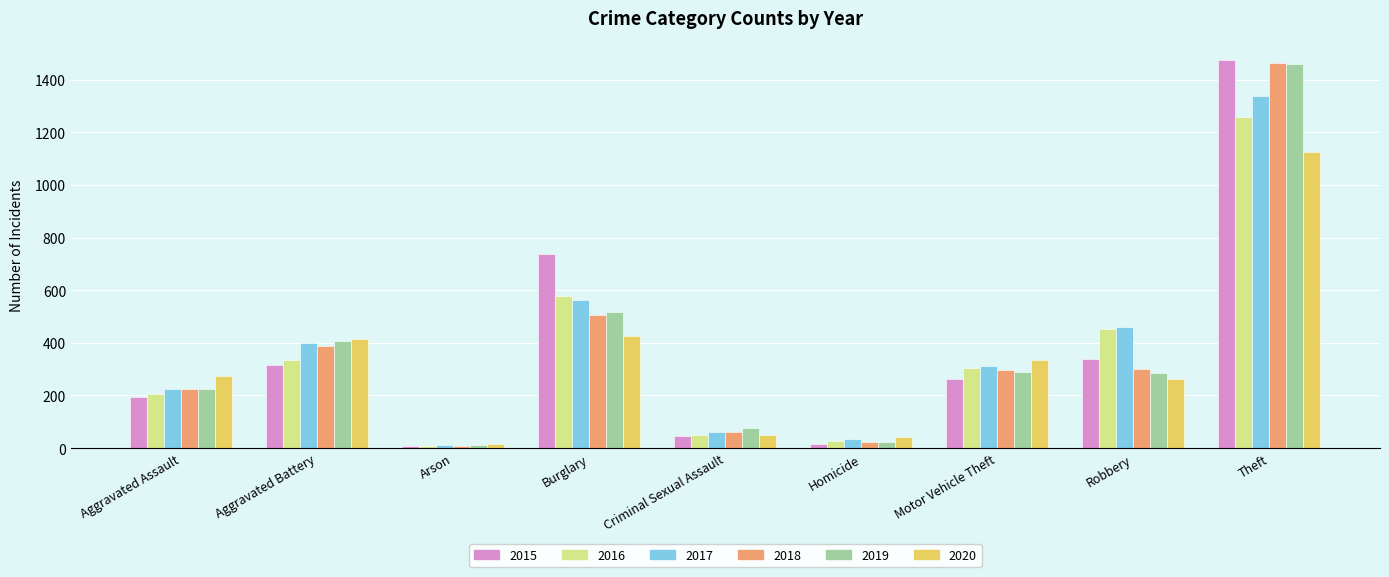

What is the sum of all 2019 values?

3294